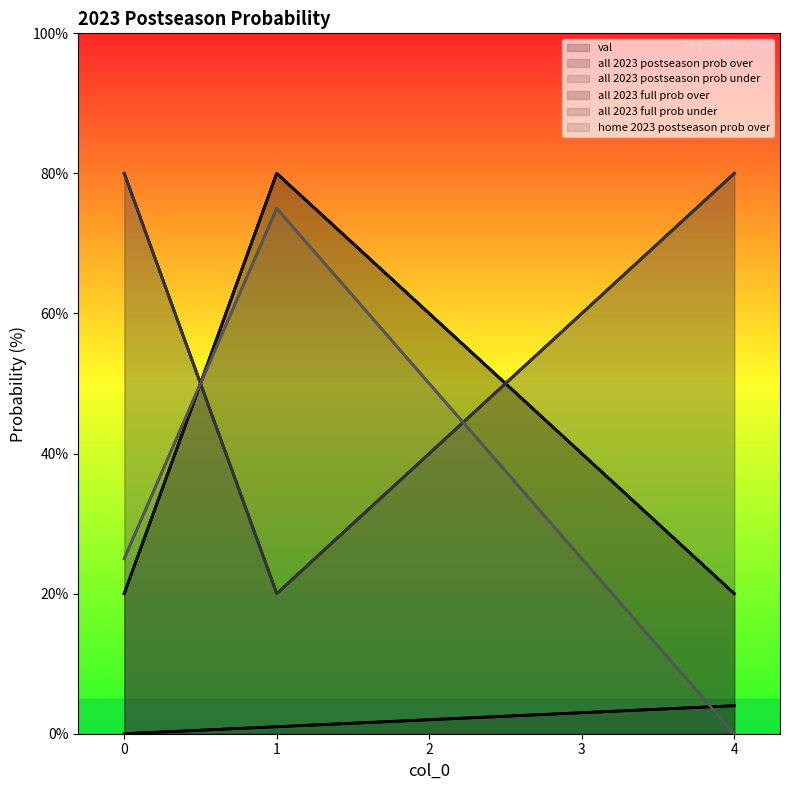

Reading left to right, list all the values displayed in this chart.

val: 0	1	2	3	4
all 2023 postseason prob over: 20	80	60	40	20
all 2023 postseason prob under: 80	20	40	60	80
all 2023 full prob over: 20	80	60	40	20
all 2023 full prob under: 80	20	40	60	80
home 2023 postseason prob over: 25	75	50	25	0